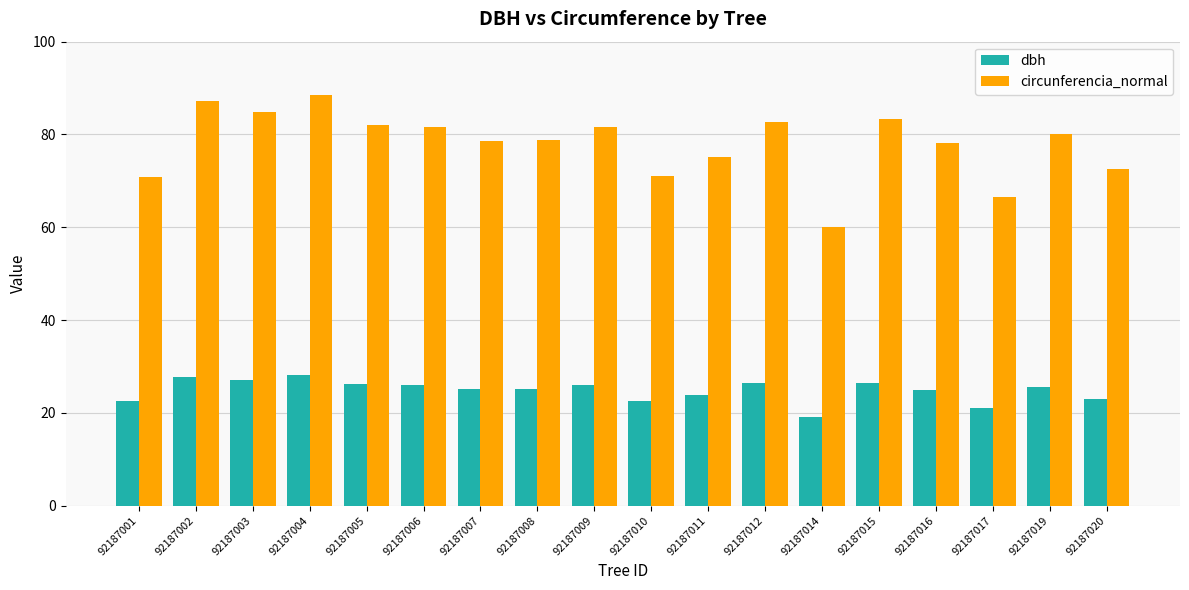

What is the difference between the maximum and minimum values in the circunferencia_normal series?

28.4